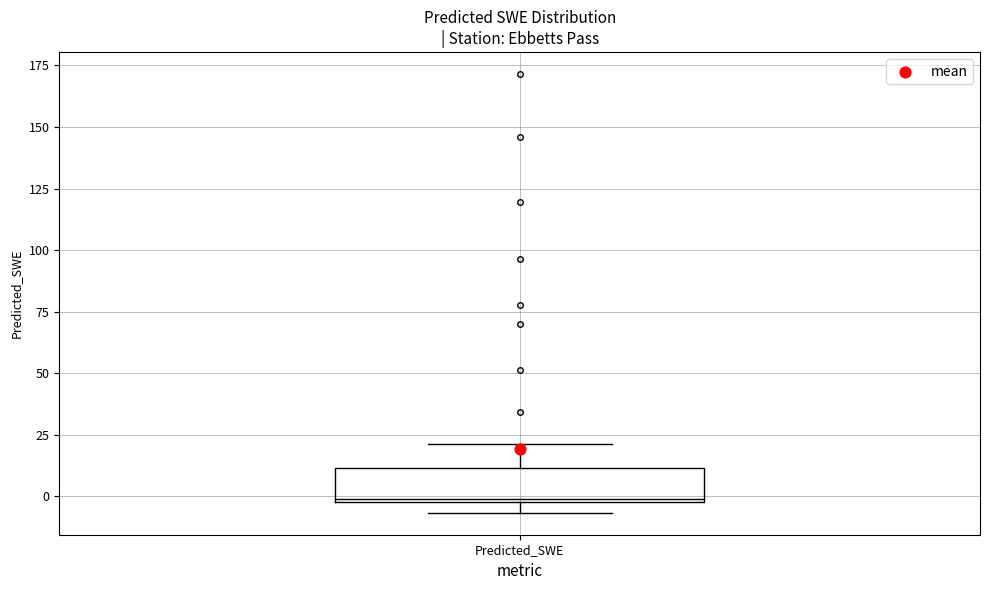

Where is the upper edge of the box for Predicted_SWE on the y-axis? The values are not printed on the chart, so give them approximately, as read against the axis.

10